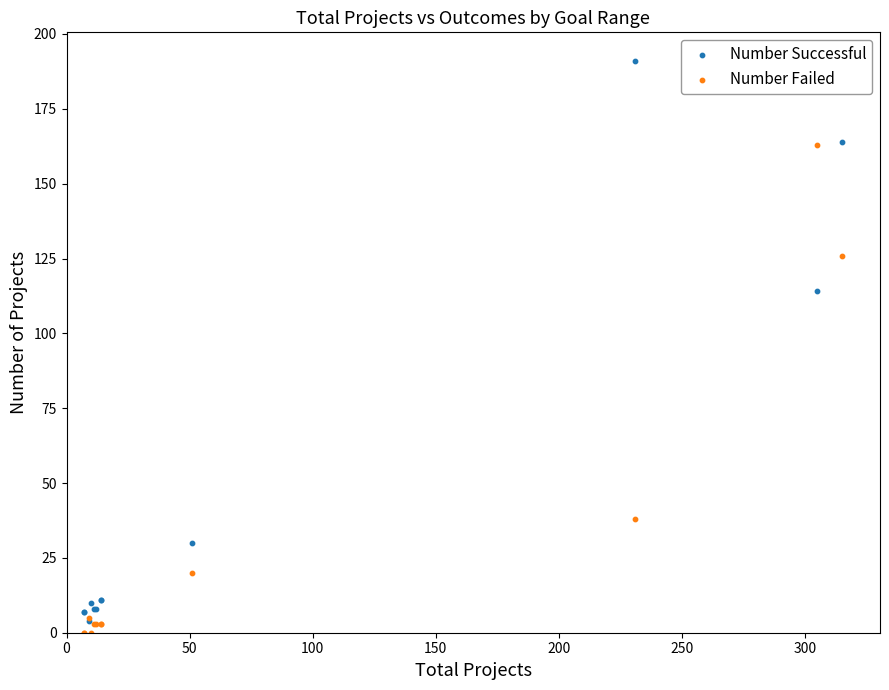

What are all the series names shown in the legend?

Number Successful, Number Failed